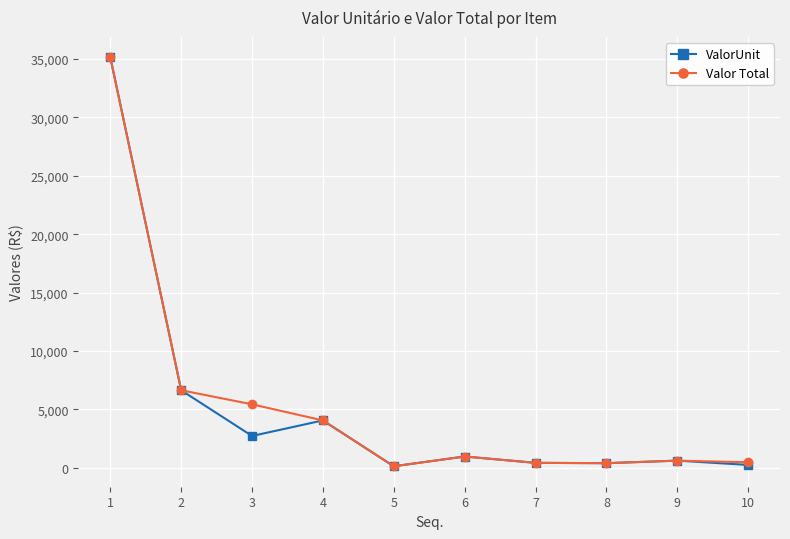

What is the greatest value displayed?

35139.7